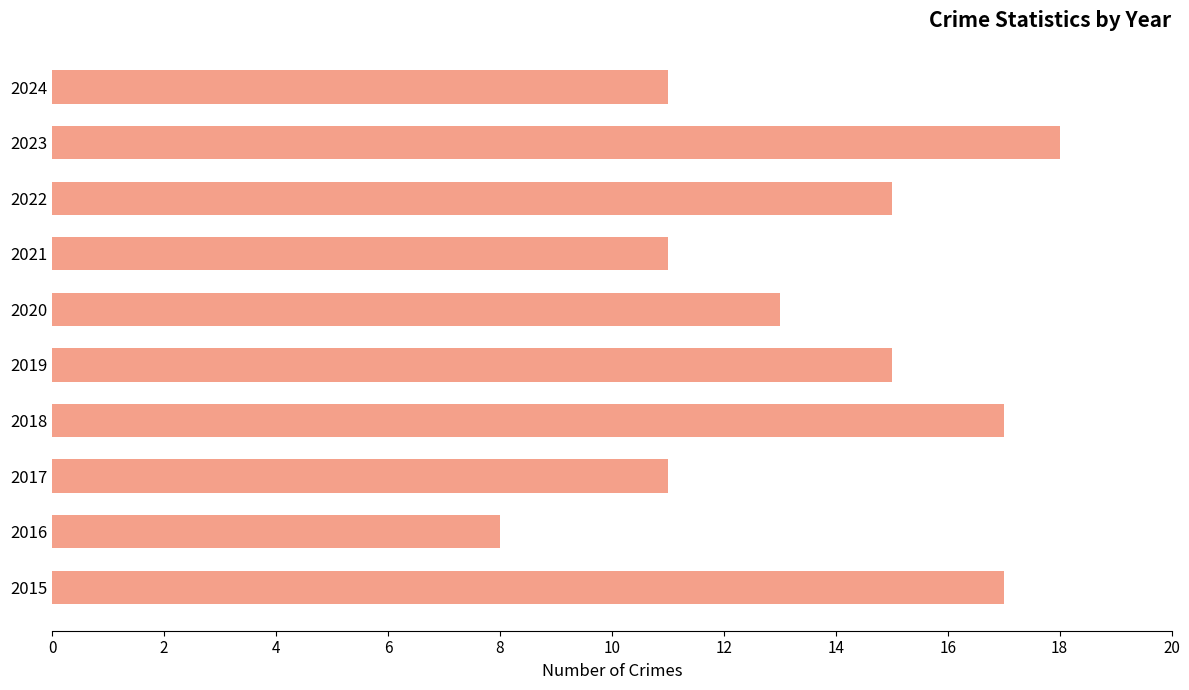

The chart shows a value of 17 at 2018. True or false?

True